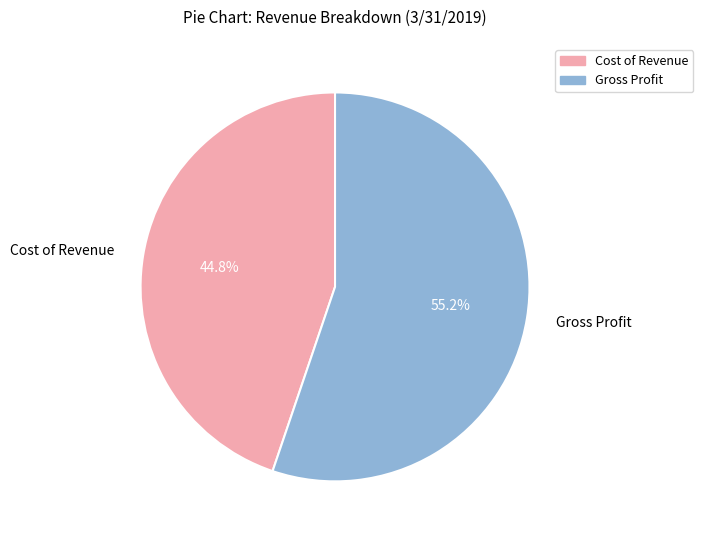

Count the number of slices in the pie.

2